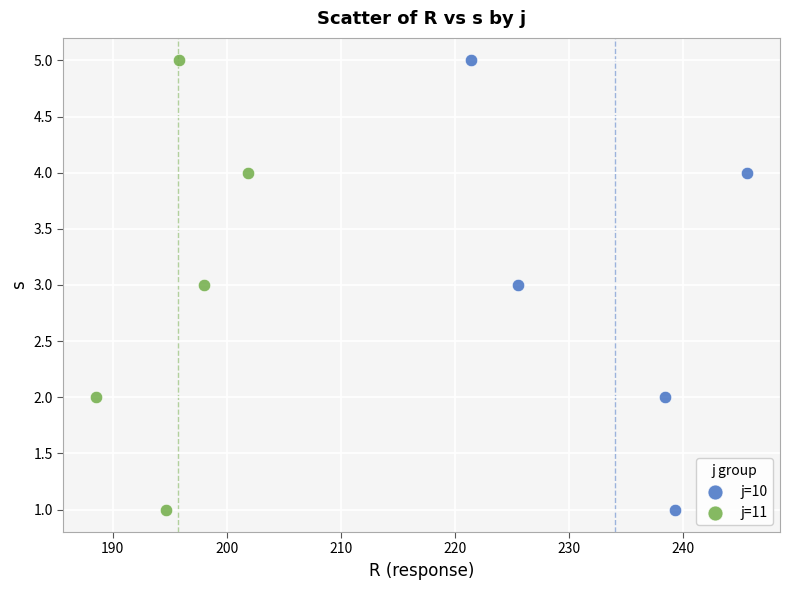

What are all the series names shown in the legend?

j=10, j=11